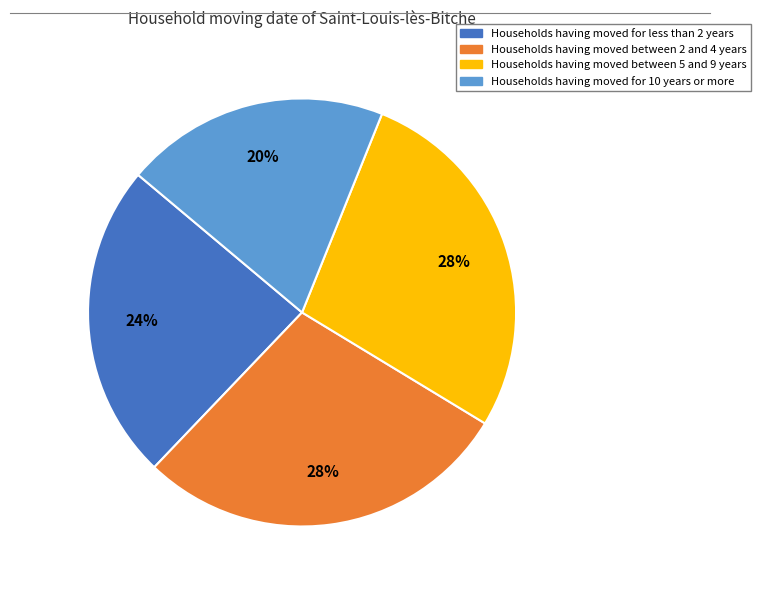

Is there a majority slice in this chart?

No